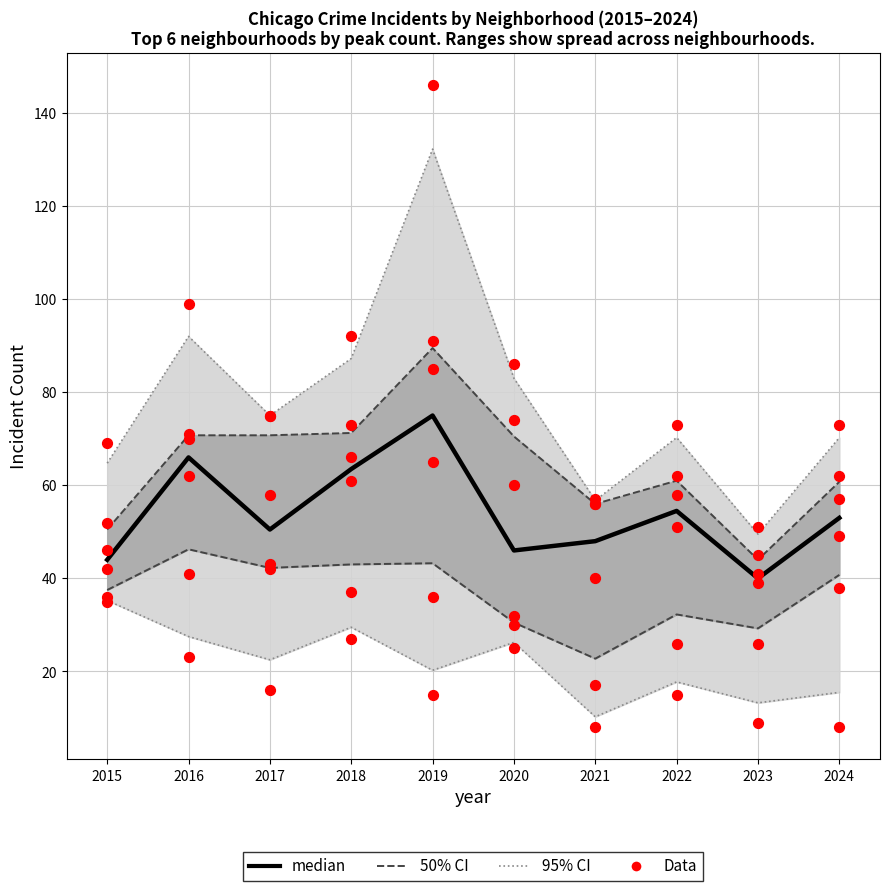

What are all the series names shown in the legend?

95% CI, 50% CI, median, Data